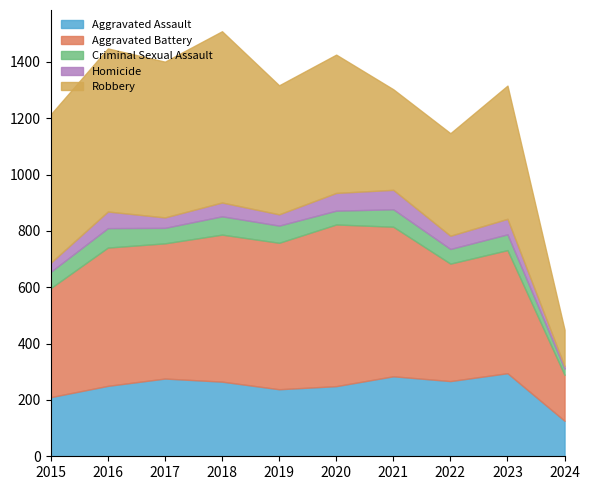

In Criminal Sexual Assault, how many points are higher than both neighbors (excluding endpoints)?

4